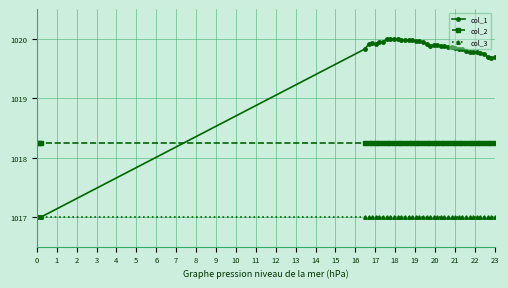

Which series has the widest spread of values?

col_1